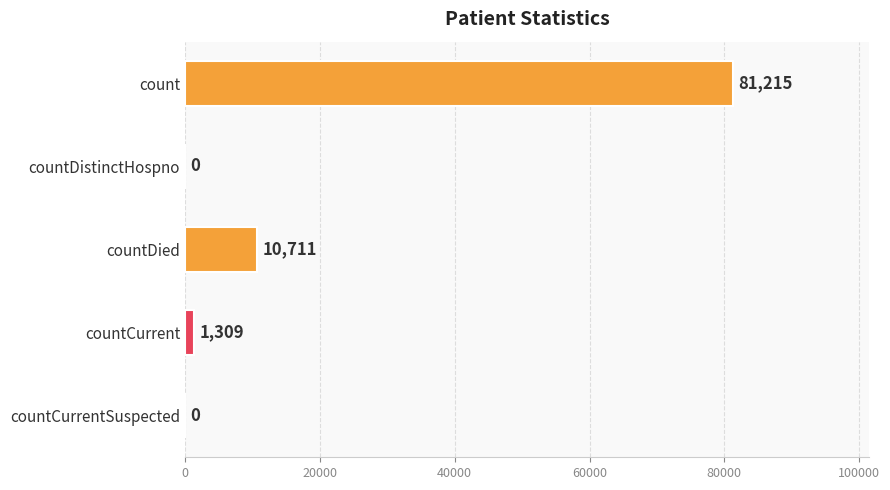

True or false: the data shows 0 at countDistinctHospno.

True